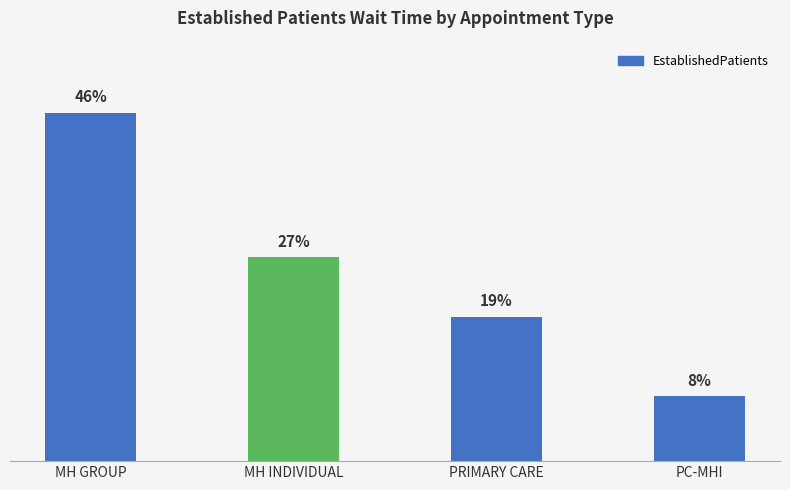

Where is the data nearest to the value 27?

MH INDIVIDUAL